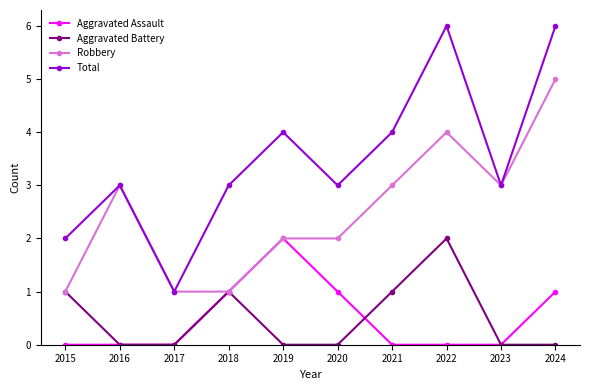

Is the value of Total at 2022 greater than the value of Aggravated Assault at 2020?

Yes